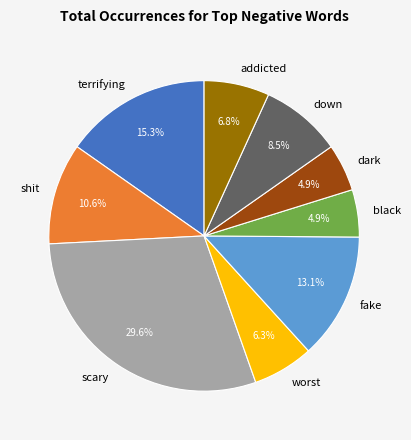

Which has a higher value, scary or worst?

scary